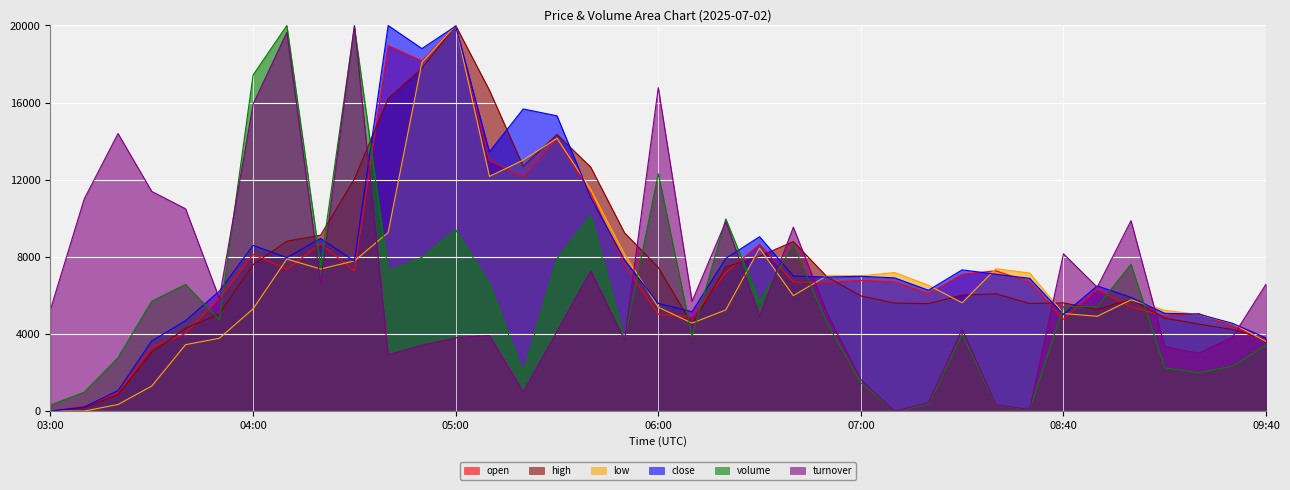

Reading left to right, transcribe all the data shown in this chart.

open: 03:00=0.0	03:10=248.2	03:20=931.2	03:30=3307.9	03:40=4024.8	03:50=5845.9	04:00=8119.3	04:10=7354.7	04:20=8672.7	04:30=7263.5	04:40=18962.6	04:50=18160.3	05:00=20000.0	05:10=12995.7	05:20=12152.3	05:30=14138.8	05:40=11286.7	05:50=7591.6	06:00=5019.0	06:10=4885.0	06:20=7172.9	06:30=8652.3	06:40=6690.0	06:50=6668.5	07:00=6781.1	07:20=6700.7	07:50=6083.8	08:00=7102.4	08:10=7276.1	08:20=6677.4	08:40=4762.2	08:50=6304.4	09:00=5405.4	09:10=4931.8	09:20=5062.0	09:30=4414.0	09:40=3686.8
high: 03:00=0.0	03:10=172.1	03:20=866.3	03:30=3052.4	03:40=4297.5	03:50=5042.6	04:00=7594.7	04:10=8810.9	04:20=9125.1	04:30=12038.8	04:40=16208.2	04:50=17775.1	05:00=20000.0	05:10=16639.8	05:20=12699.1	05:30=14352.5	05:40=12649.8	05:50=9248.3	06:00=7450.7	06:10=4494.2	06:20=7468.8	06:30=8030.3	06:40=8792.9	06:50=6958.2	07:00=5972.3	07:20=5599.0	07:50=5574.5	08:00=6014.4	08:10=6082.9	08:20=5579.4	08:40=5613.8	08:50=5265.7	09:00=5791.8	09:10=4819.9	09:20=4512.1	09:30=4232.1	09:40=3721.5
low: 03:00=0.6	03:10=0.0	03:20=341.9	03:30=1299.0	03:40=3445.9	03:50=3776.6	04:00=5303.1	04:10=7886.2	04:20=7369.1	04:30=7788.6	04:40=9263.8	04:50=18083.5	05:00=20000.0	05:10=12171.7	05:20=13018.2	05:30=14150.2	05:40=11488.7	05:50=8139.6	06:00=5387.7	06:10=4562.7	06:20=5246.4	06:30=8449.2	06:40=5987.7	06:50=7024.4	07:00=7018.9	07:20=7186.6	07:50=6526.8	08:00=5617.5	08:10=7383.0	08:20=7161.7	08:40=5061.0	08:50=4916.1	09:00=5772.5	09:10=5229.3	09:20=5011.2	09:30=4544.4	09:40=3613.0
close: 03:00=0.0	03:10=212.3	03:20=1065.6	03:30=3642.2	03:40=4687.0	03:50=6222.2	04:00=8597.5	04:10=7955.9	04:20=8955.4	04:30=7780.6	04:40=20000.0	04:50=18801.7	05:00=19965.2	05:10=13441.9	05:20=15670.0	05:30=15315.7	05:40=11082.7	05:50=7833.4	06:00=5584.8	06:10=5154.6	06:20=7920.1	06:30=9045.3	06:40=7005.0	06:50=6952.3	07:00=6992.2	07:20=6908.8	07:50=6268.6	08:00=7325.7	08:10=7099.3	08:20=6884.7	08:40=5009.3	08:50=6493.0	09:00=5900.1	09:10=5073.1	09:20=5029.8	09:30=4554.4	09:40=3798.3
volume: 03:00=314.2	03:10=982.6	03:20=2770.2	03:30=5705.6	03:40=6570.2	03:50=4734.7	04:00=17430.3	04:10=20000.0	04:20=7560.9	04:30=19941.4	04:40=7256.0	04:50=7970.4	05:00=9407.1	05:10=6601.2	05:20=1975.4	05:30=7896.8	05:40=10140.7	05:50=3699.8	06:00=12313.7	06:10=3879.9	06:20=9968.3	06:30=5667.4	06:40=8624.8	06:50=4556.9	07:00=1469.2	07:20=0.0	07:50=347.2	08:00=4001.1	08:10=296.5	08:20=84.0	08:40=5420.7	08:50=5414.3	09:00=7619.3	09:10=2240.5	09:20=1994.1	09:30=2323.0	09:40=3414.9
turnover: 03:00=5275.2	03:10=11004.9	03:20=14395.2	03:30=11391.7	03:40=10494.3	03:50=5845.4	04:00=15918.1	04:10=19645.1	04:20=6638.2	04:30=20000.0	04:40=2921.3	04:50=3414.2	05:00=3803.7	05:10=3921.9	05:20=990.7	05:30=4136.1	05:40=7271.0	05:50=3682.6	06:00=16773.7	06:10=5694.7	06:20=9829.8	06:30=4926.0	06:40=9538.1	06:50=5074.9	07:00=1627.1	07:20=0.0	07:50=430.3	08:00=4242.6	08:10=322.6	08:20=94.5	08:40=8158.5	08:50=6425.4	09:00=9874.6	09:10=3343.7	09:20=3001.3	09:30=3822.5	09:40=6588.2